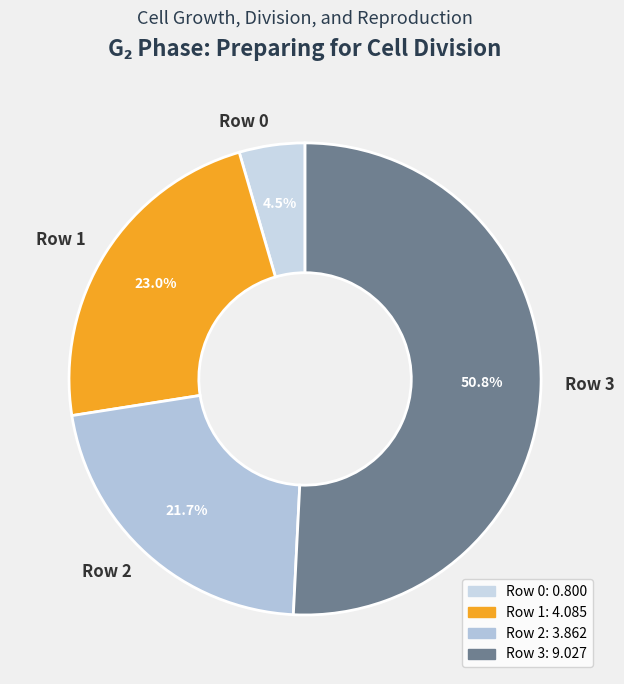

Approximately how many times larger is the value at Row 1 compared to Row 2?

1.1